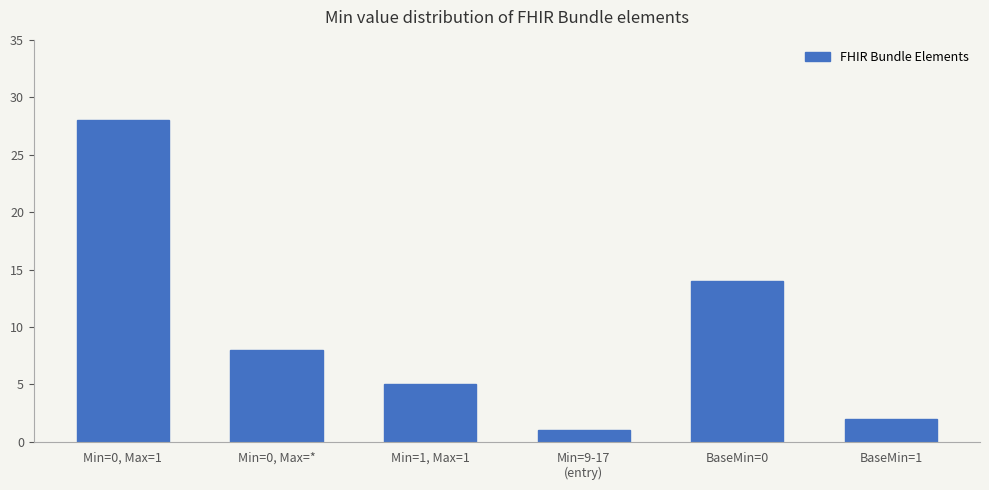

Reading right to left, what are all the values shown in this chart?

BaseMin=1=2	BaseMin=0=14	Min=9-17
(entry)=1	Min=1, Max=1=5	Min=0, Max=*=8	Min=0, Max=1=28